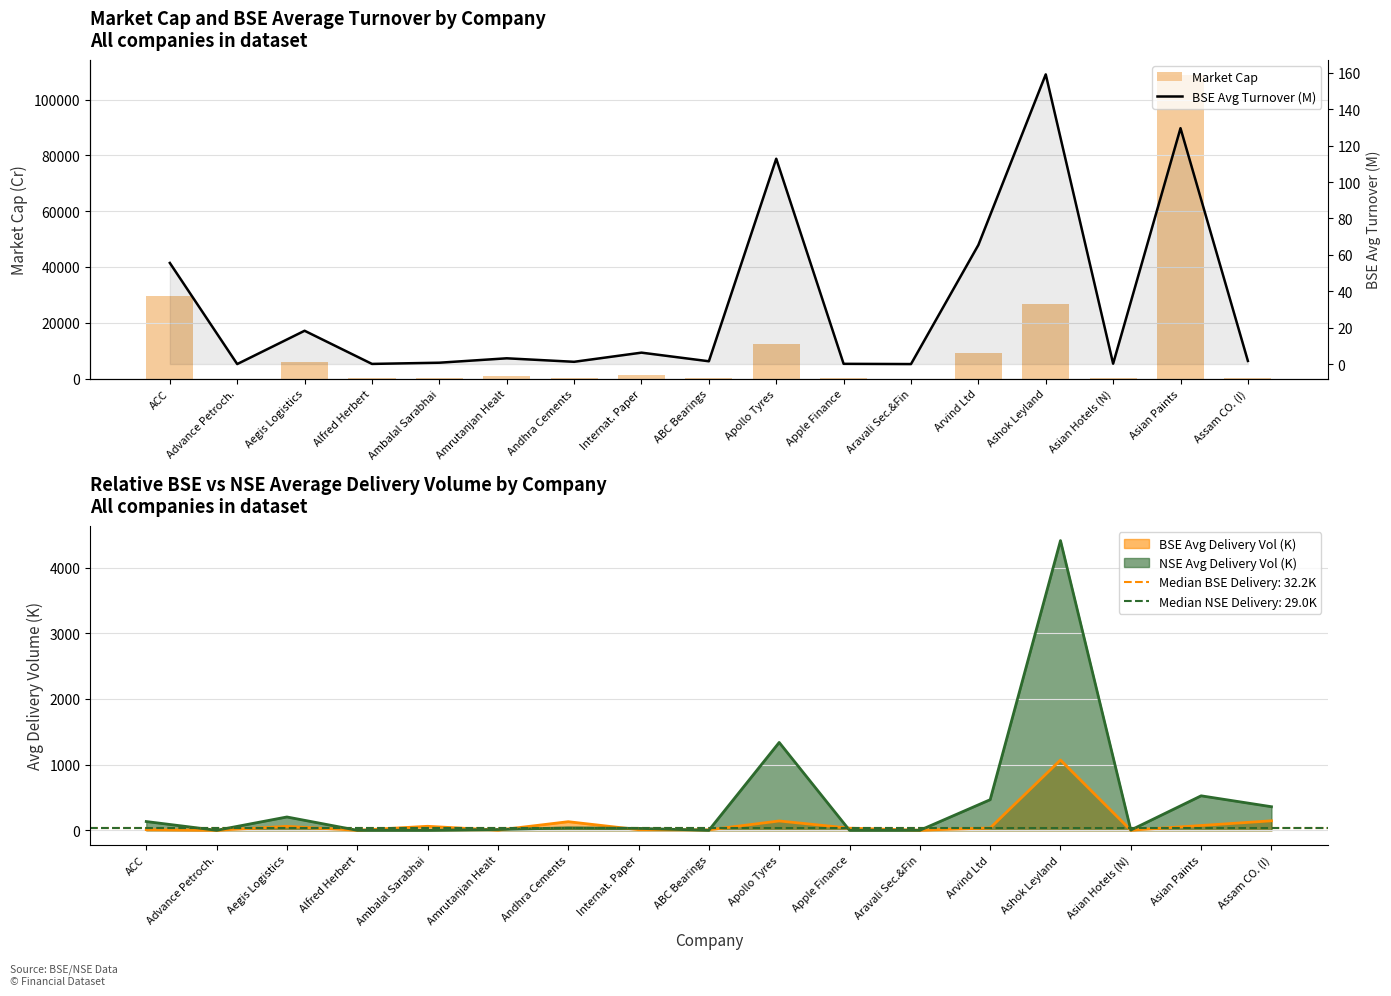

Which series has the widest spread of values?

Market Cap